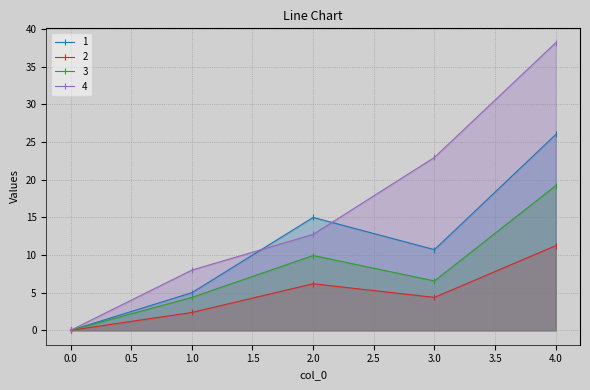

What is the total value across all series at 2.0?

43.9